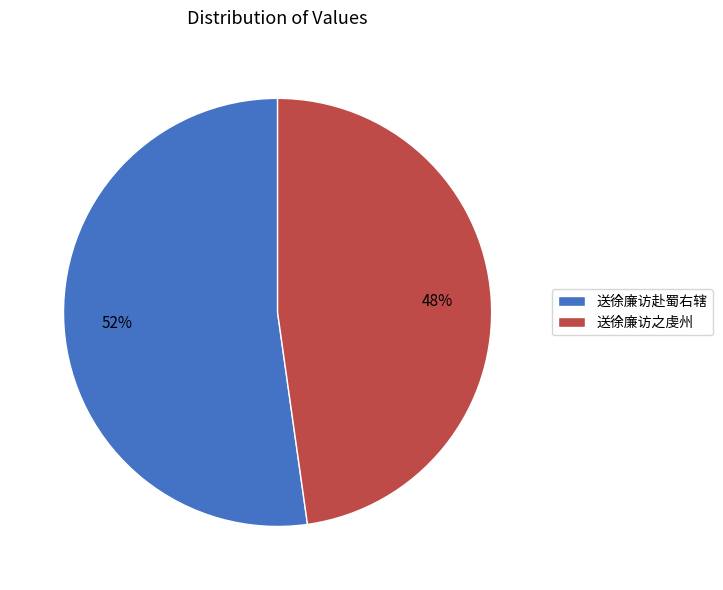

To the nearest percent, what is the difference between the 送徐廉访赴蜀右辖 and 送徐廉访之虔州 slice percentages?

4%